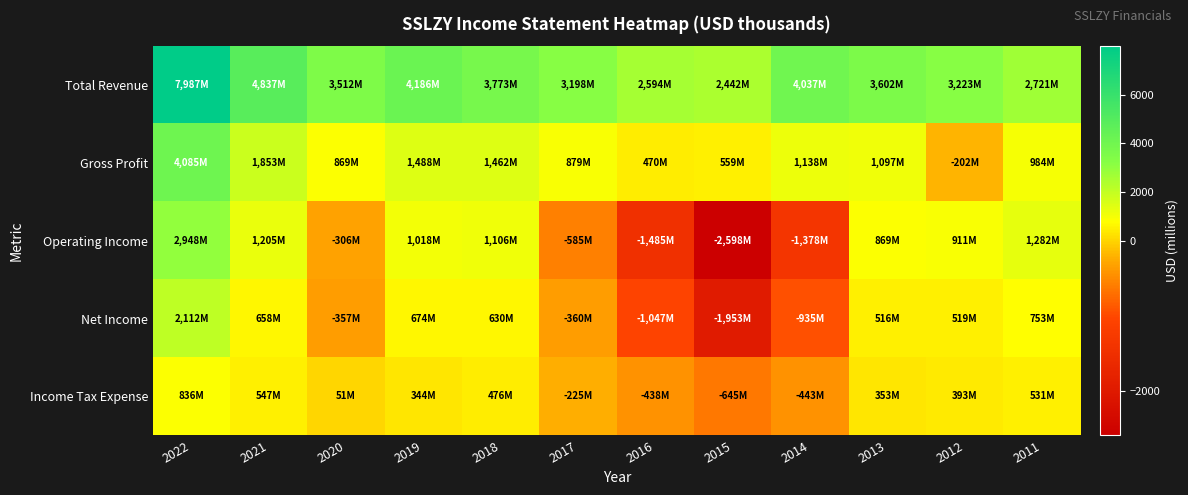

Reading left to right, extract all data points from this chart.

Total Revenue: 2022=7987	2021=4837	2020=3512	2019=4186	2018=3773	2017=3198	2016=2594	2015=2442	2014=4037	2013=3602	2012=3223	2011=2721
Gross Profit: 2022=4085	2021=1853	2020=869	2019=1488	2018=1462	2017=879	2016=470	2015=559	2014=1138	2013=1097	2012=-202	2011=984
Operating Income: 2022=2948	2021=1205	2020=-306	2019=1018	2018=1106	2017=-585	2016=-1485	2015=-2598	2014=-1378	2013=869	2012=911	2011=1282
Net Income: 2022=2112	2021=658	2020=-357	2019=674	2018=630	2017=-360	2016=-1047	2015=-1953	2014=-935	2013=516	2012=519	2011=753
Income Tax Expense: 2022=836	2021=547	2020=51	2019=344	2018=476	2017=-225	2016=-438	2015=-645	2014=-443	2013=353	2012=393	2011=531